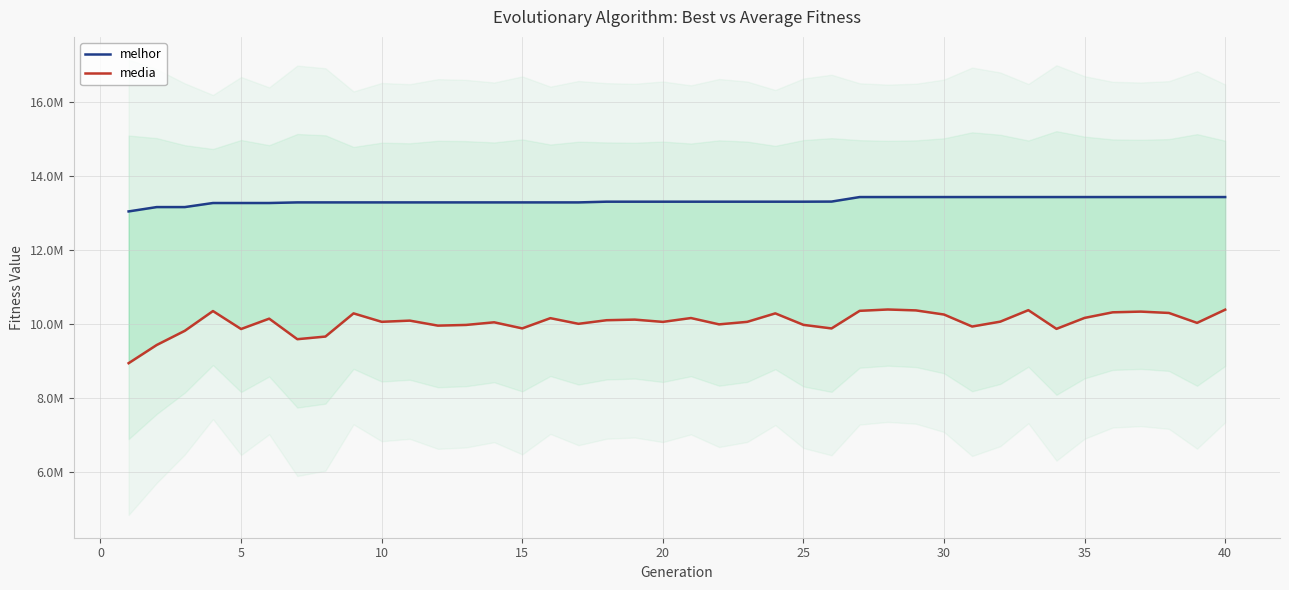

True or false: melhor and media cross at least once.

False